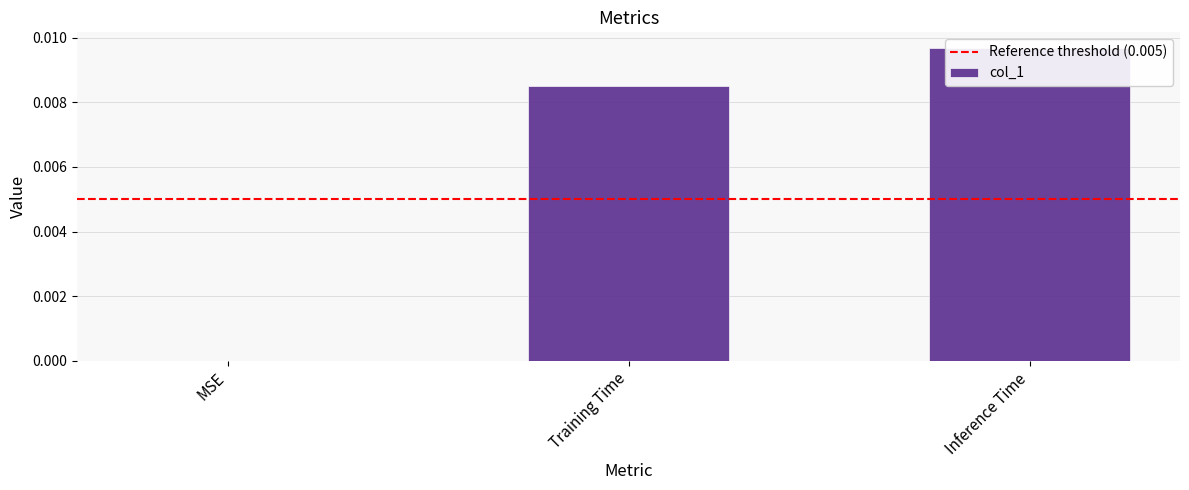

True or false: the data shows 0.0 at Inference Time.

False